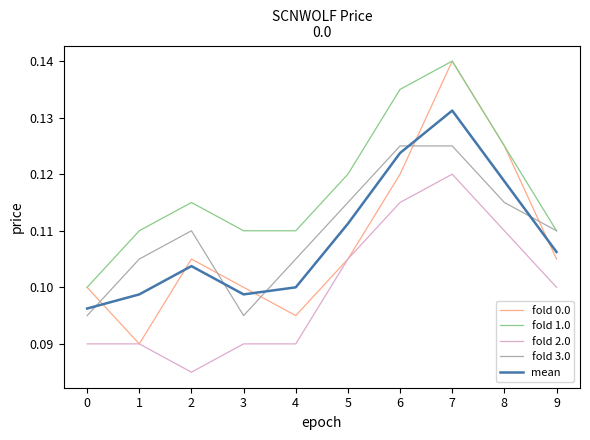

True or false: fold 2.0 and fold 1.0 intersect in this chart.

False